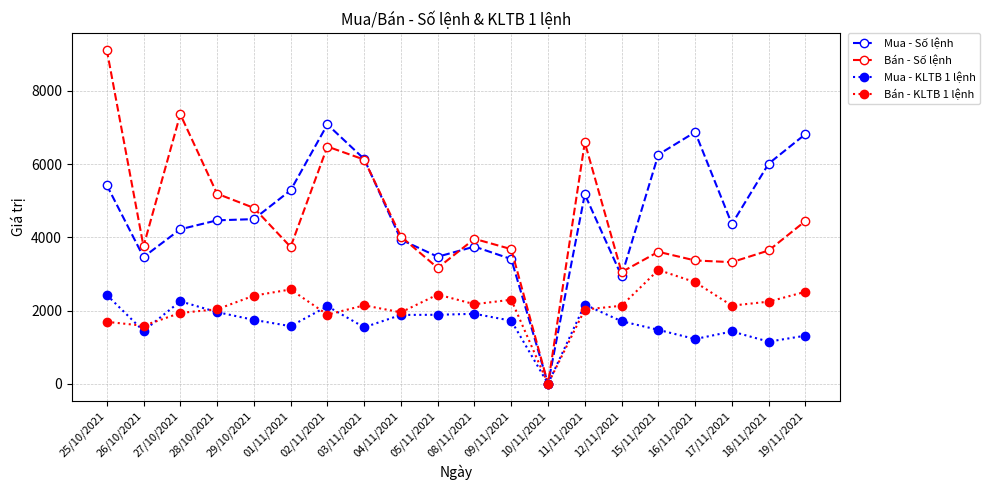

Is it true that Bán - KLTB 1 lệnh equals 1587.0 at 26/10/2021?

True